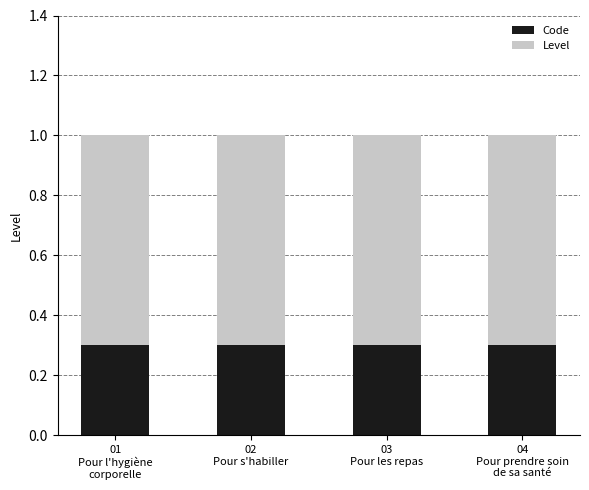

What is the sum of all Code values?

1.2